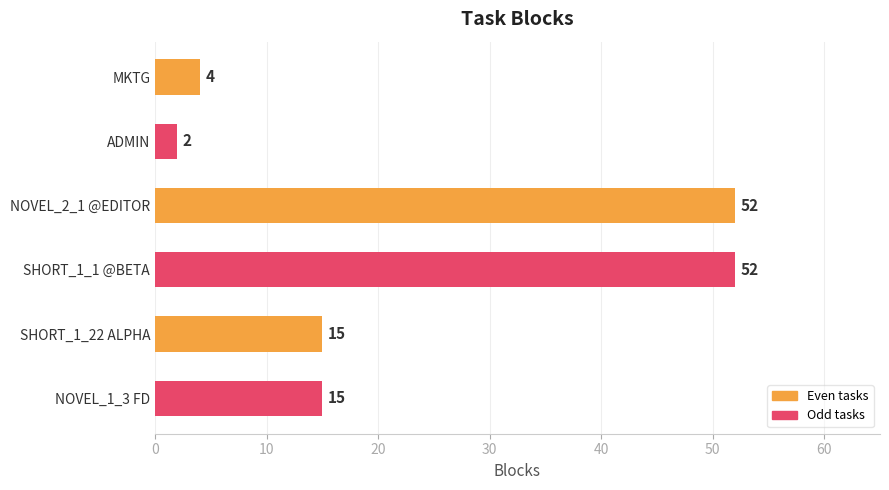

Which has a higher value, NOVEL_2_1 @EDITOR or NOVEL_1_3 FD?

NOVEL_2_1 @EDITOR